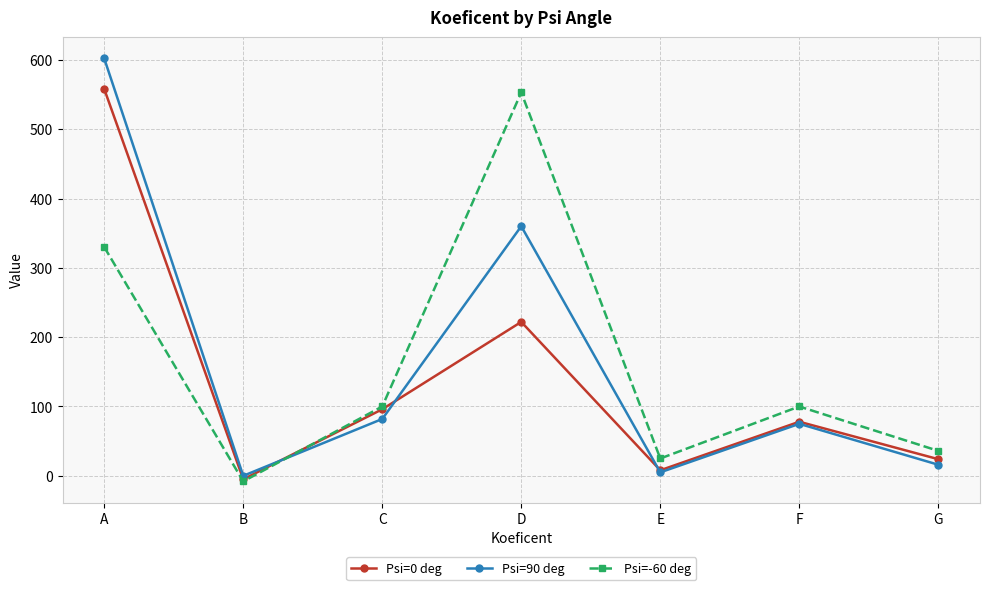

Reading right to left, extract all data points from this chart.

Psi=0 deg: G=24	F=78	E=8	D=222	C=96	B=-5	A=558
Psi=90 deg: G=16	F=75	E=5	D=360	C=82	B=0	A=602
Psi=-60 deg: G=36	F=100	E=25	D=553	C=100	B=-8	A=330